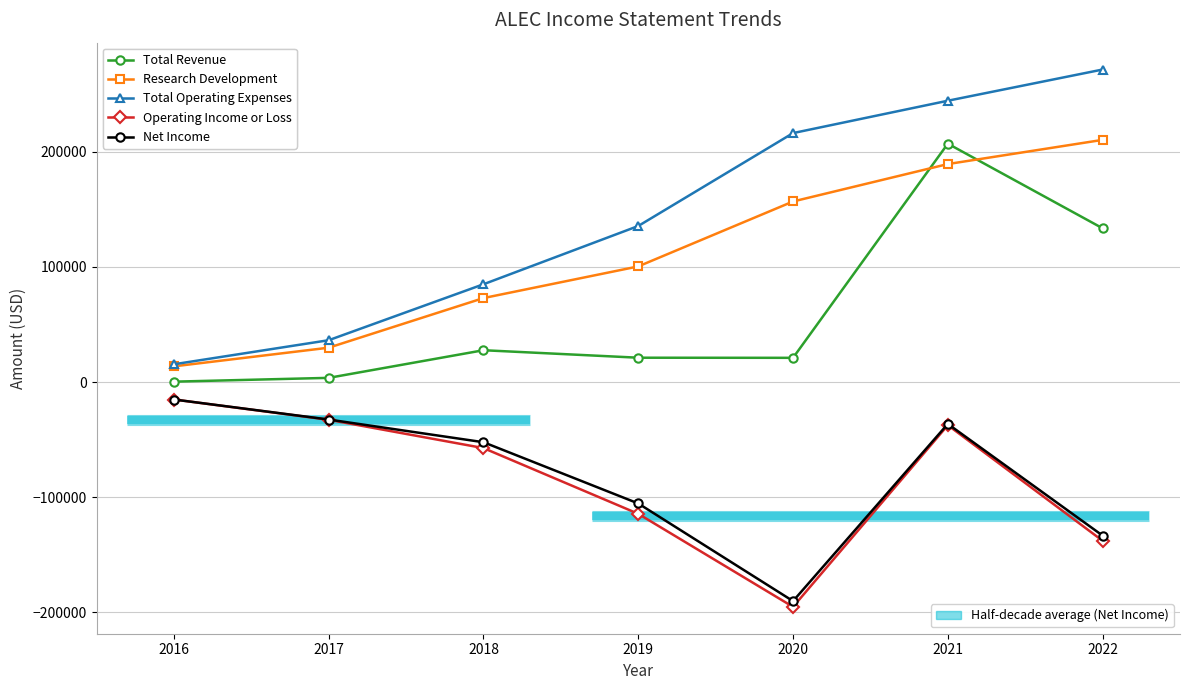

What is the average value of the Operating Income or Loss series?

-84271